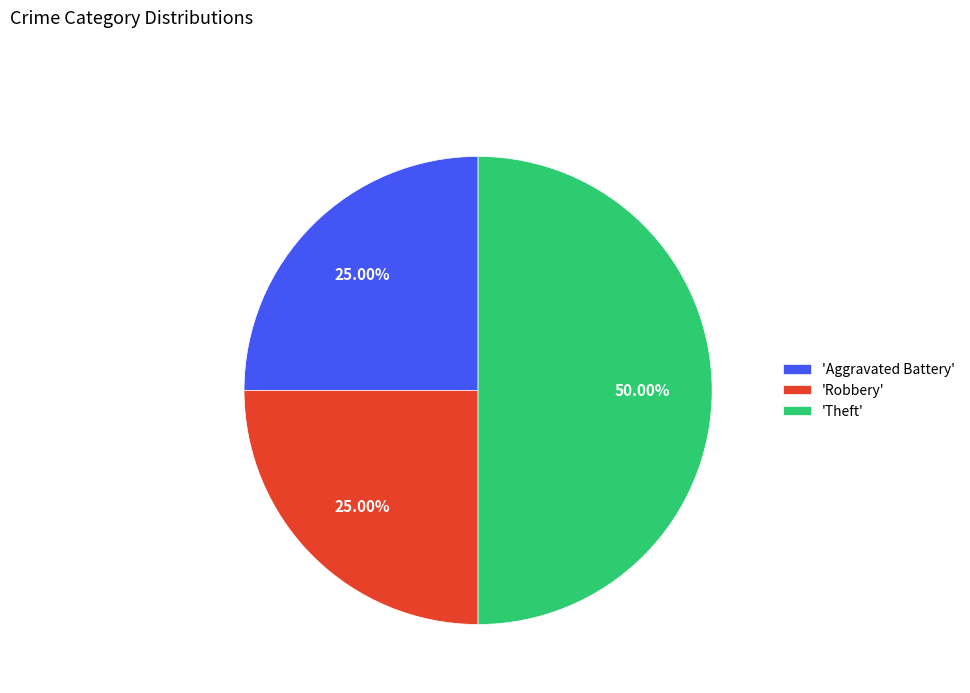

Which has a higher value, 'Theft' or 'Aggravated Battery'?

'Theft'